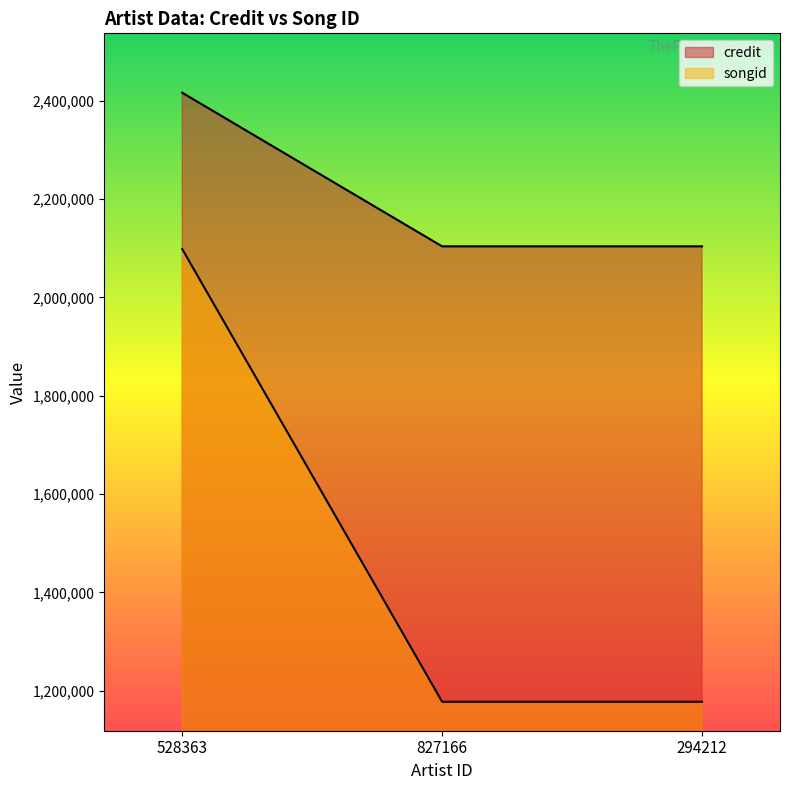

How many categories are shown in the chart?

3